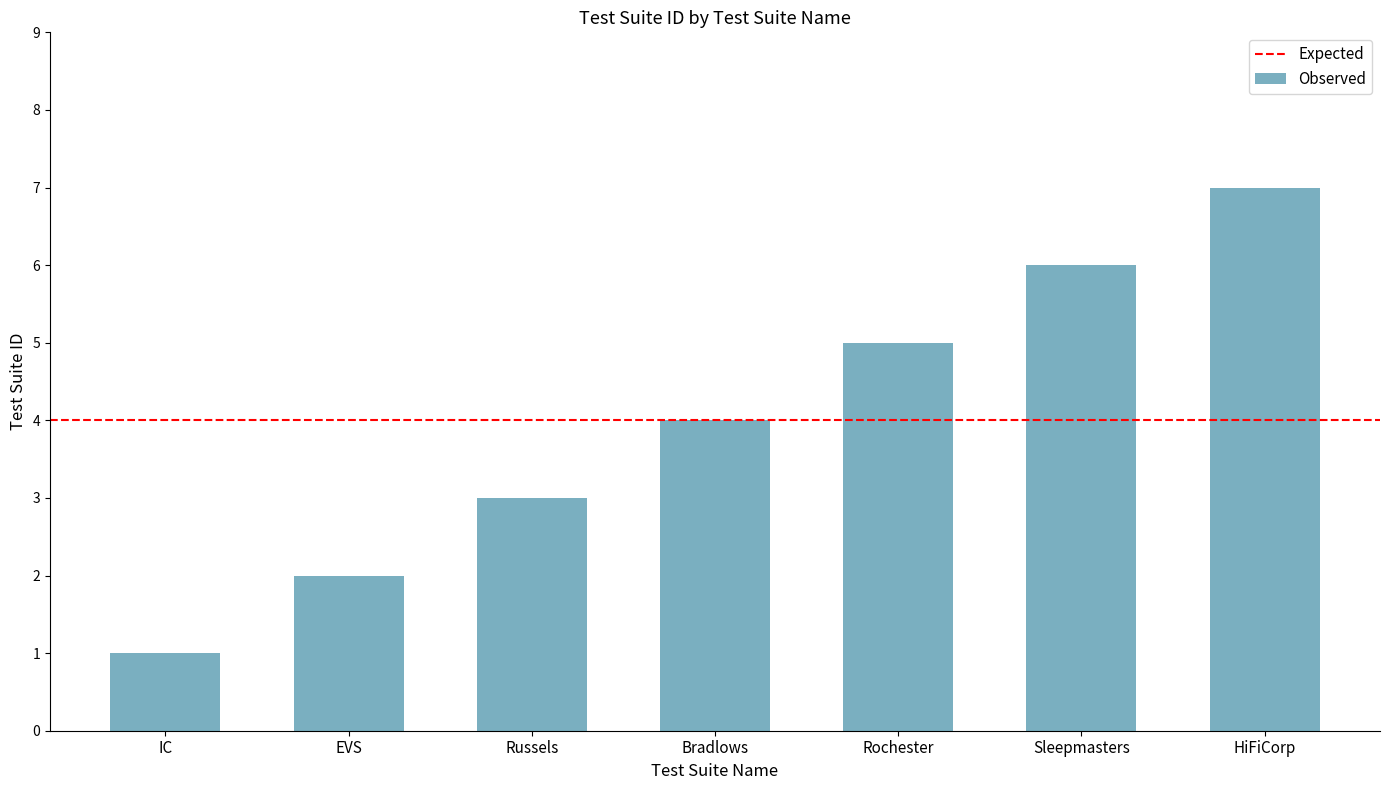

The chart shows a value of 3 at Russels. True or false?

True